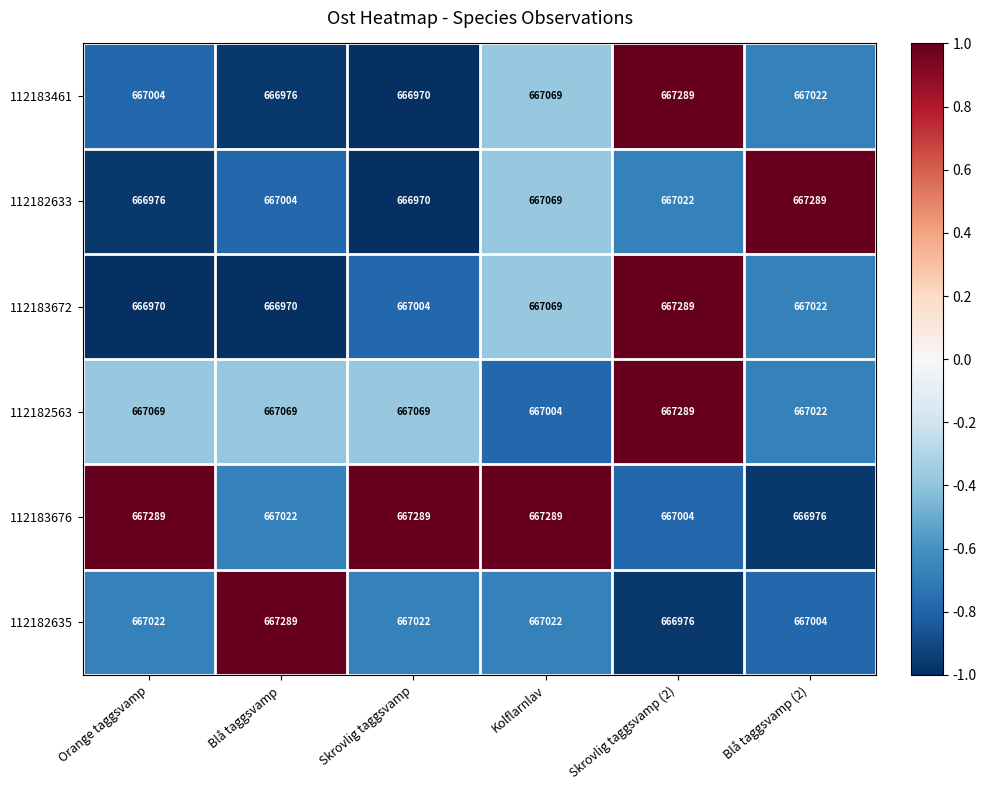

At which label does 112182563 reach its peak?

Skrovlig taggsvamp (2)